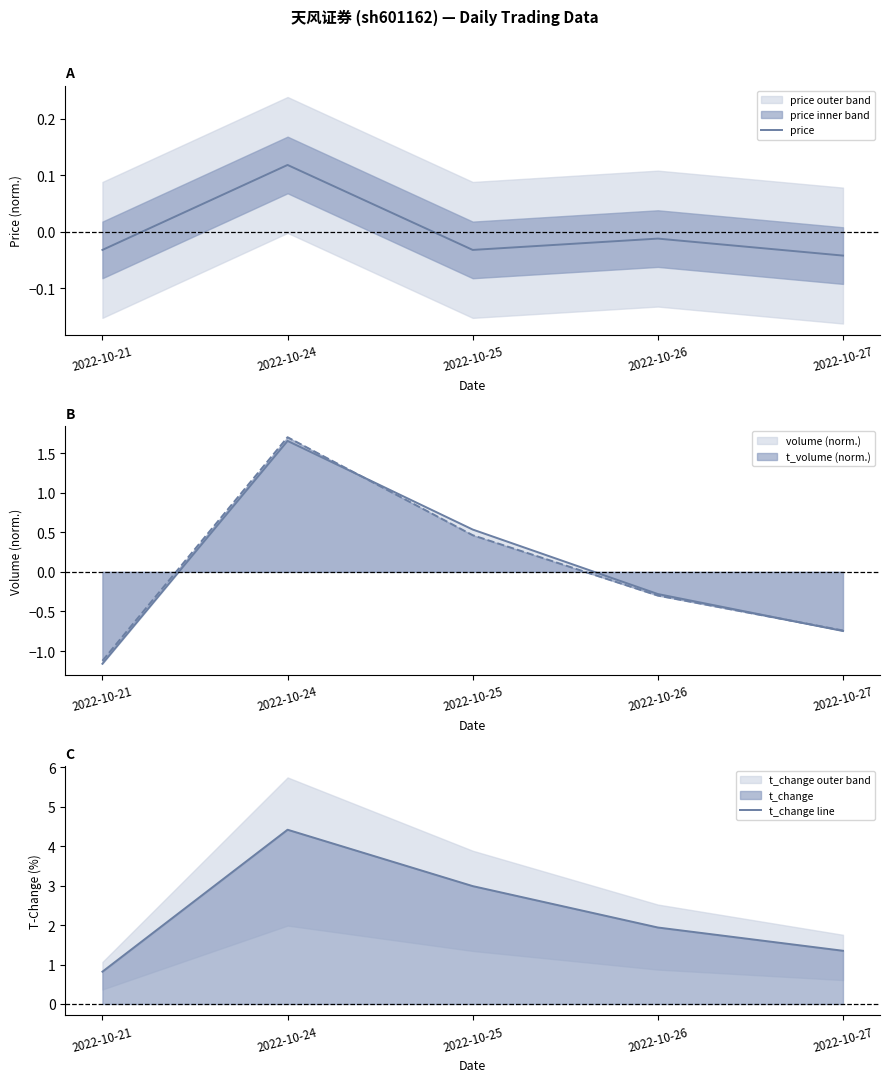

Which category has the lowest value across all series?

2022-10-27